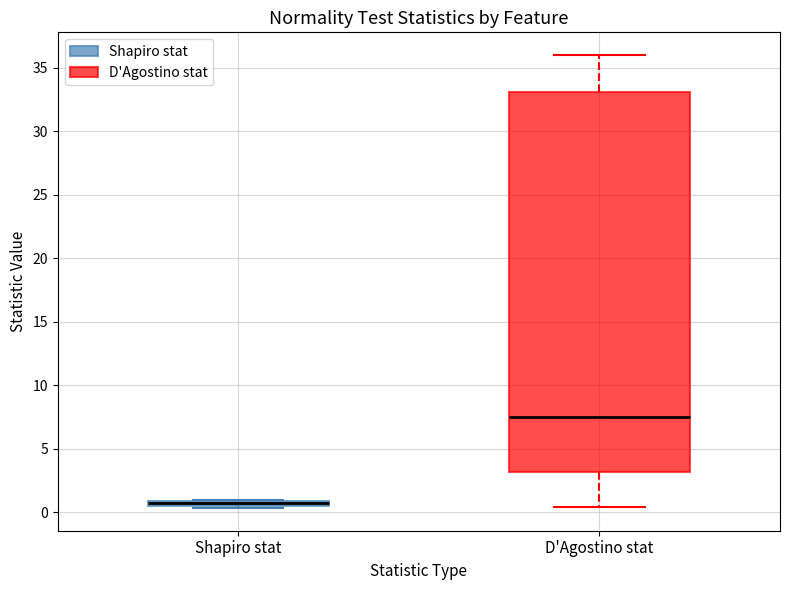

Where does the median line of the box for D'Agostino stat sit on the y-axis? The values are not printed on the chart, so give them approximately, as read against the axis.

7.5